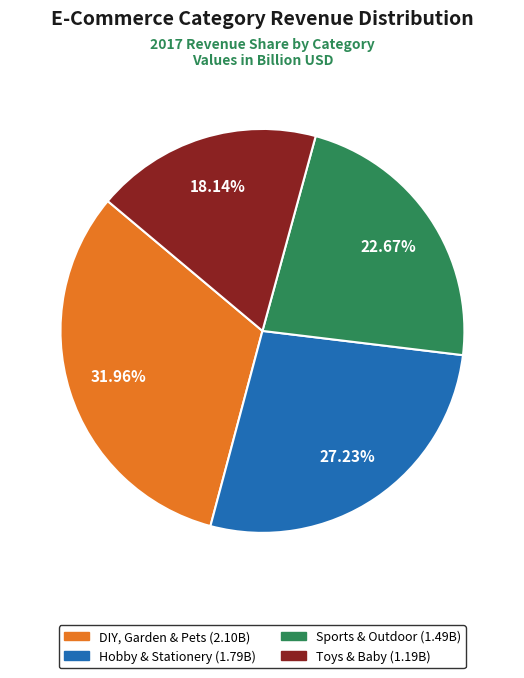

Combined, do DIY, Garden & Pets and Sports & Outdoor account for over 50%?

Yes